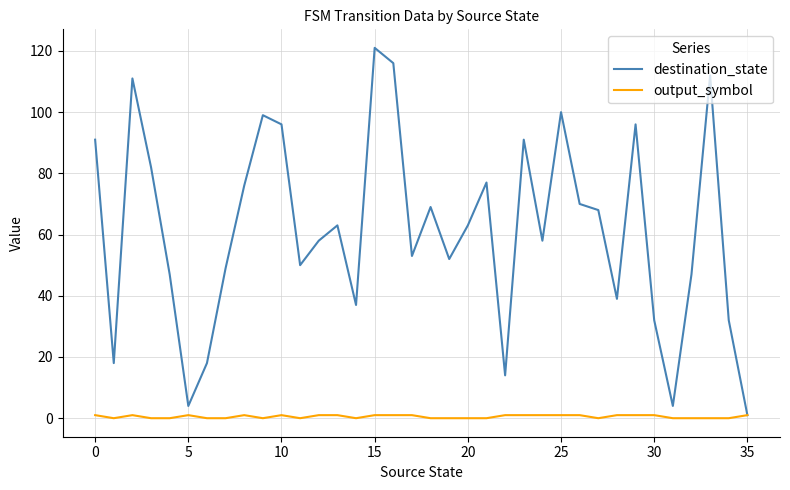

Which series has the widest spread of values?

destination_state